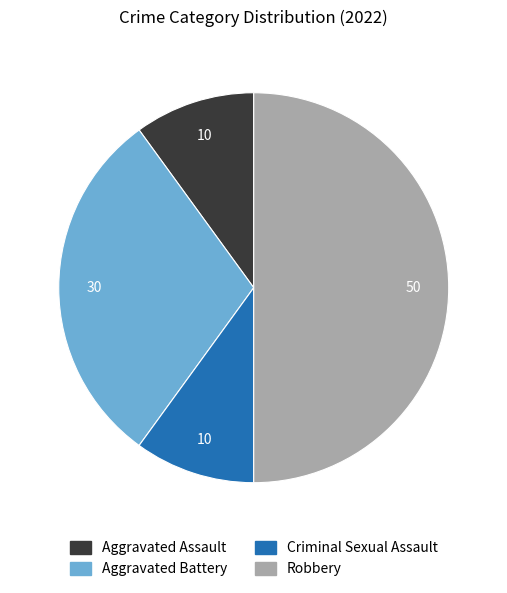

Does Aggravated Assault represent more than half of the total?

No